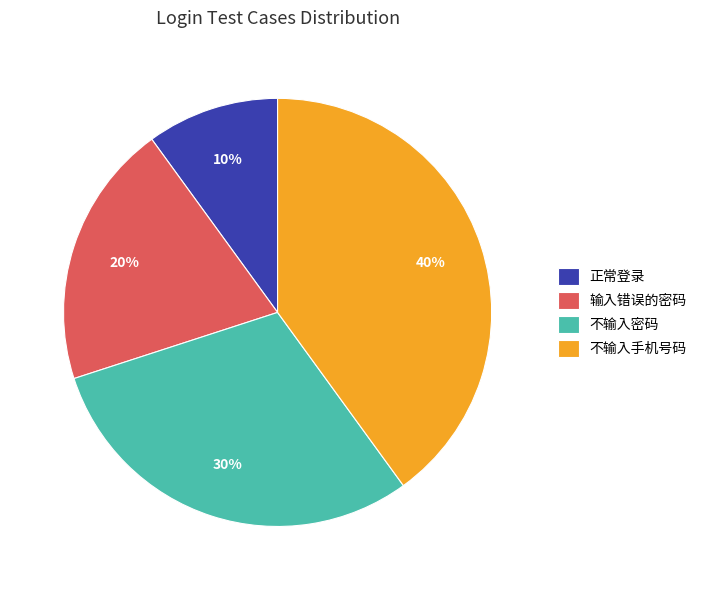

Which slice is the smallest?

正常登录